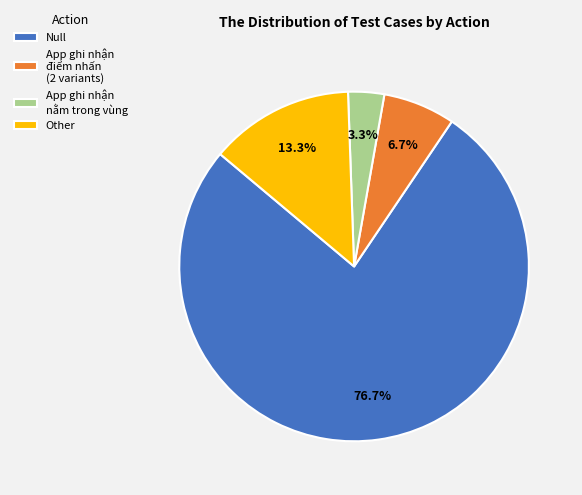

What is the ratio of the value at App ghi nhận nằm trong vùng to the value at App ghi nhận điểm nhấn (2 variants)?

0.5